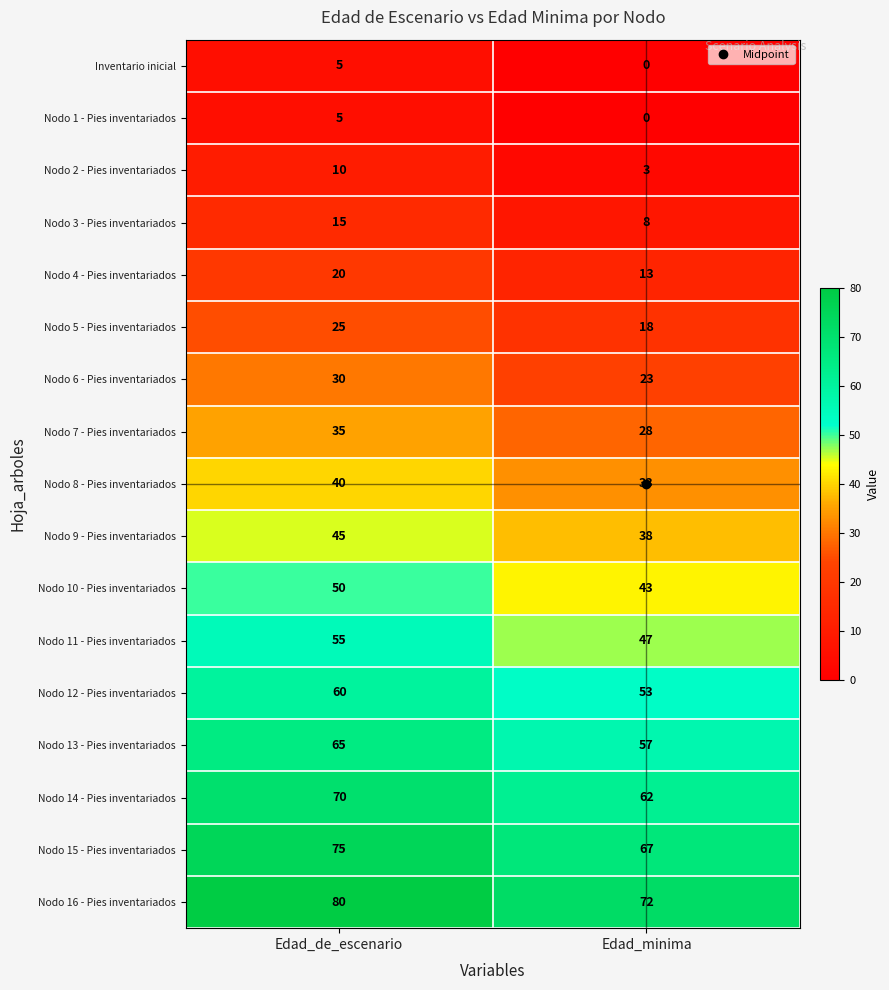

Which category has the lowest value across all series?

Edad_minima